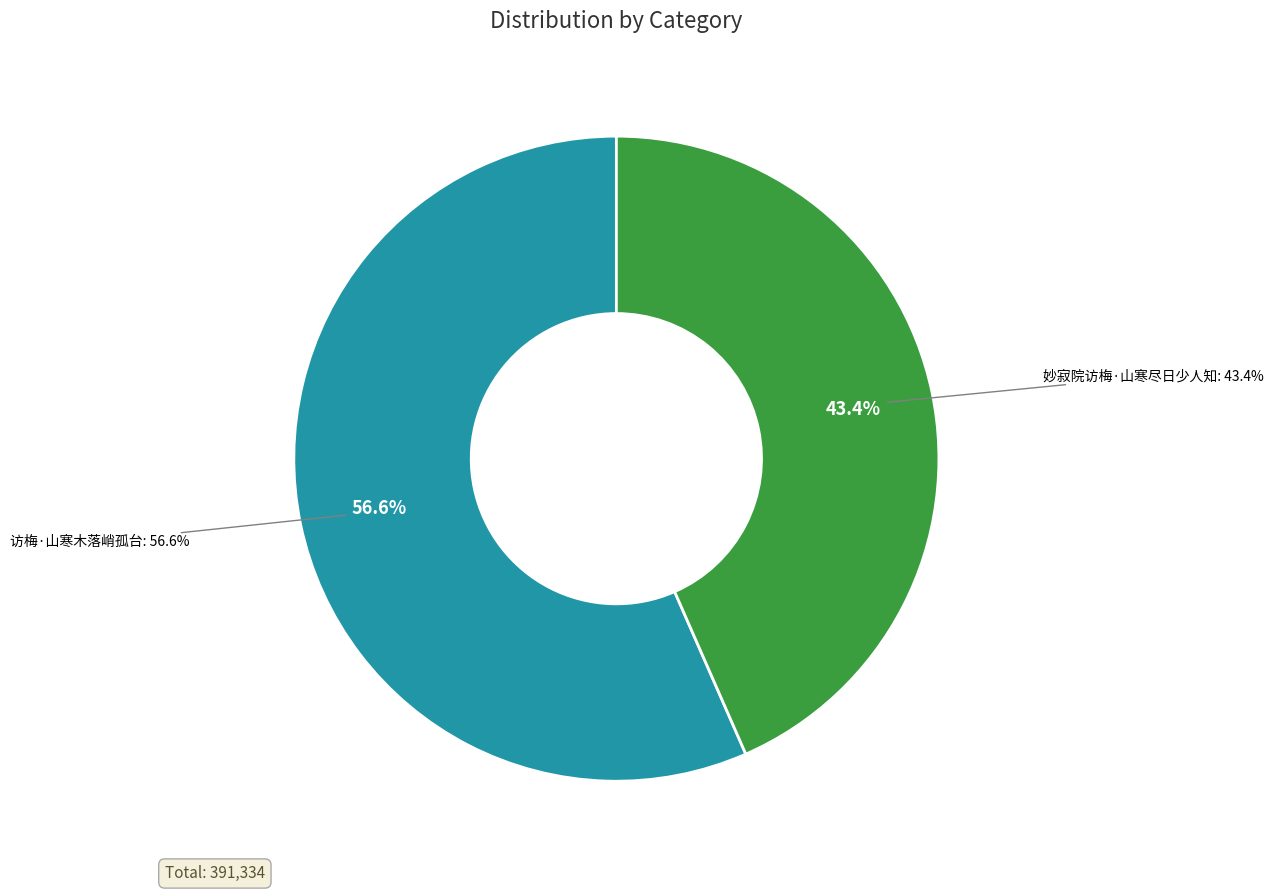

To the nearest percent, what is the average slice percentage?

50%